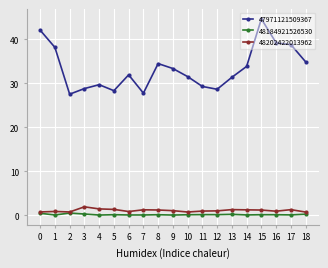

Which series has the widest spread of values?

47971121509367